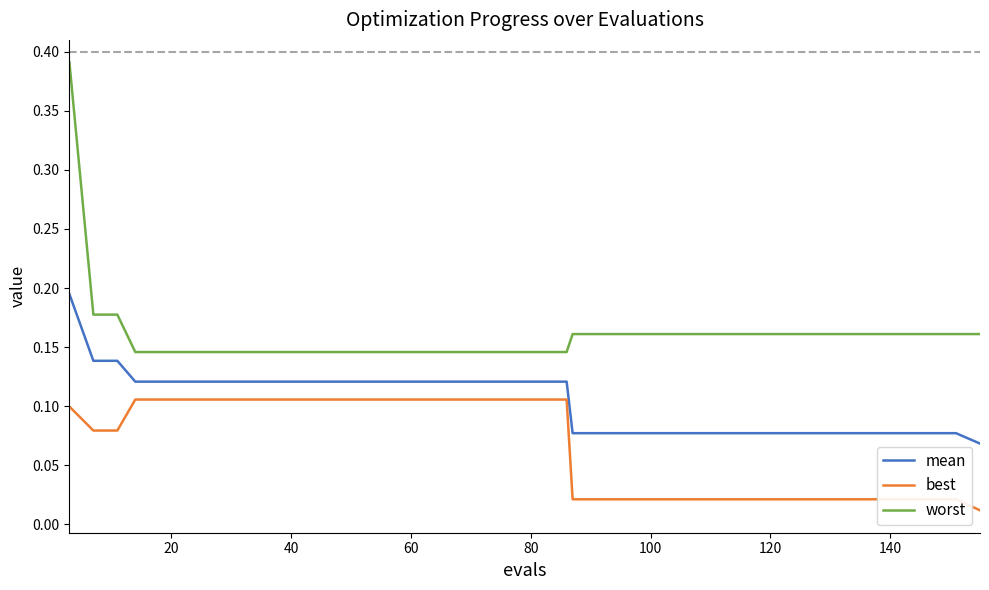

List the series in order of their overall mean, highest first.

worst, mean, best